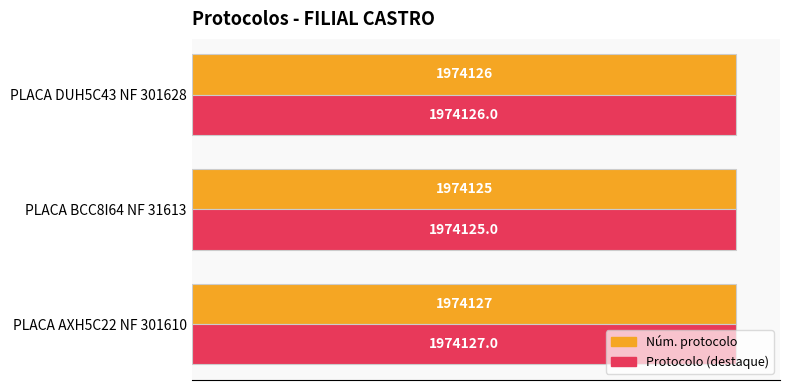

What is the sum of all Protocolo (destaque) values?

5922378